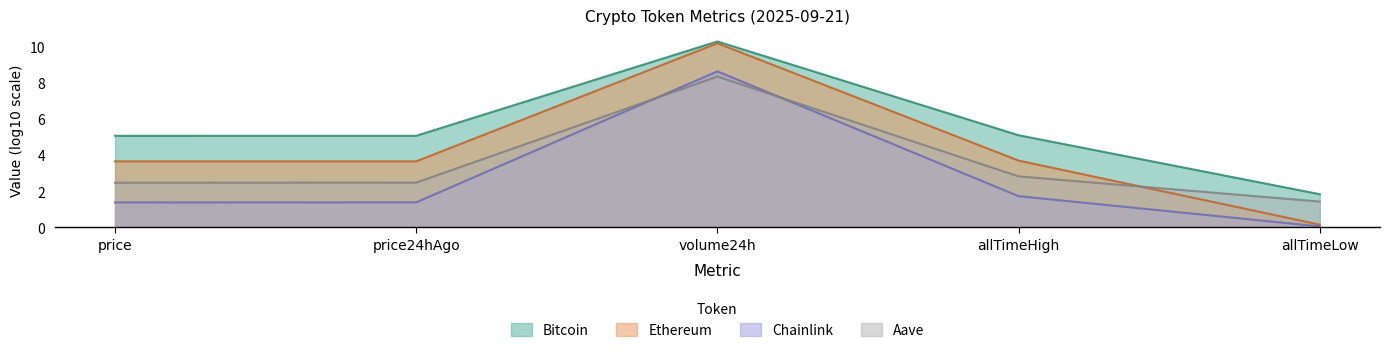

Rank the series by their maximum value, from lowest to highest.

Aave, Chainlink, Ethereum, Bitcoin